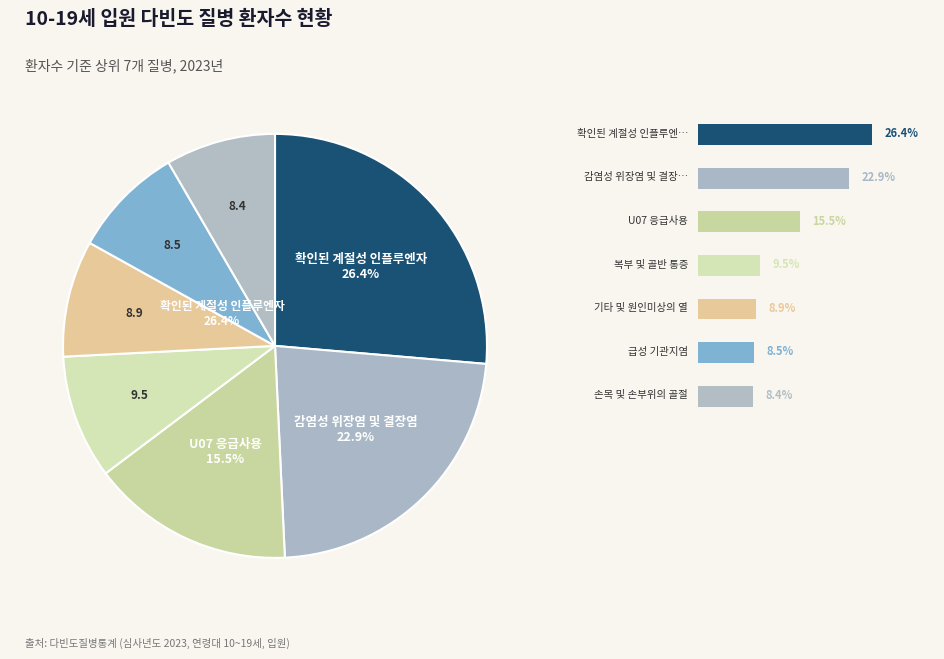

Is there a majority slice in this chart?

No